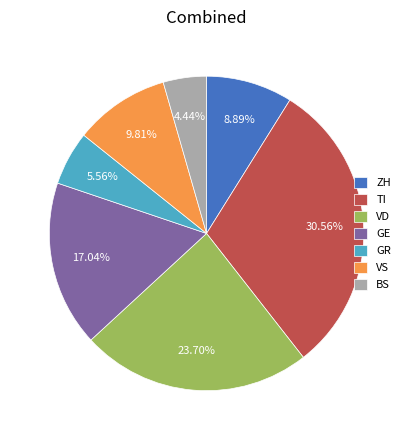

Which category has the smallest portion of the pie?

BS